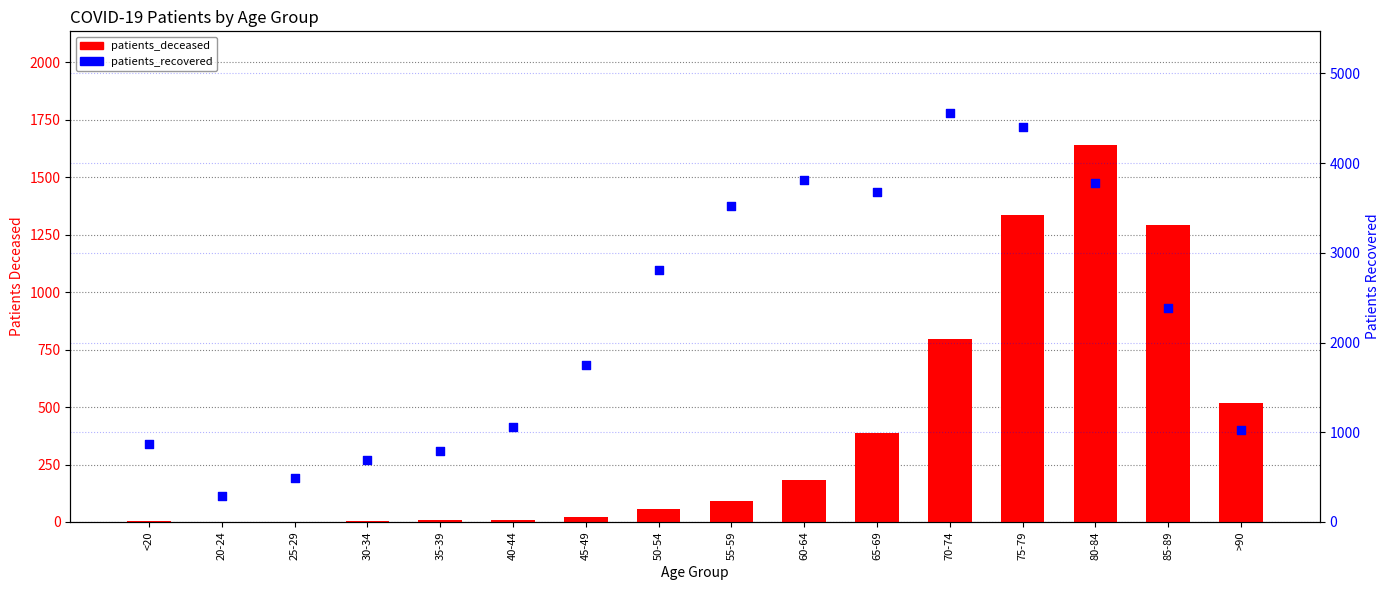

Which series has the widest spread of Y values?

patients_recovered